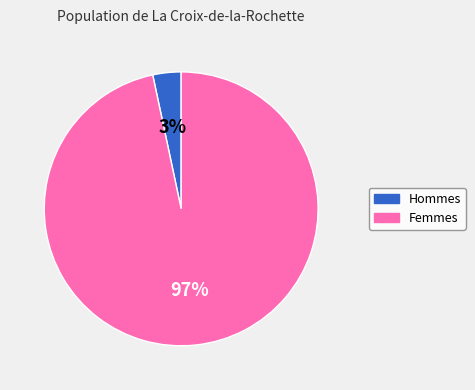

Is there a majority slice in this chart?

Yes